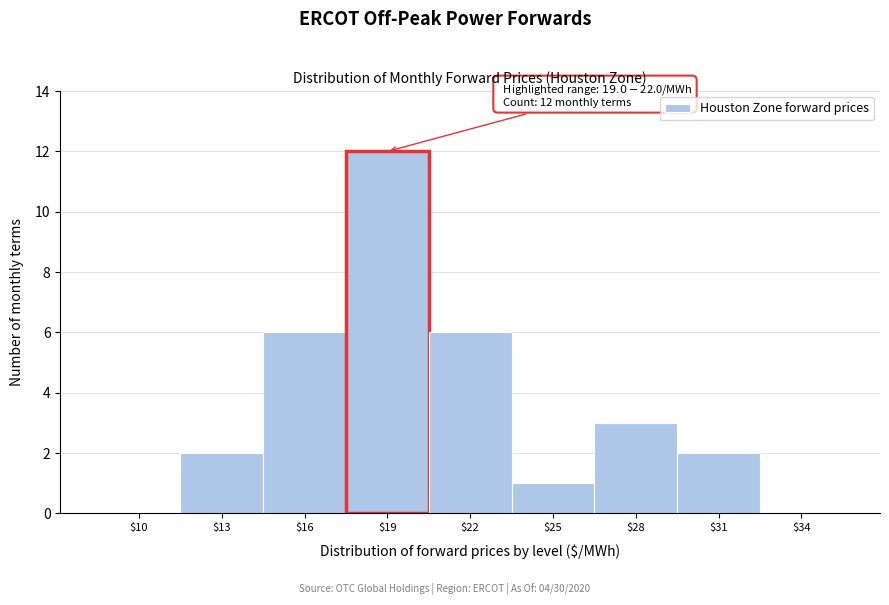

The value at $13 is 2. True or false?

True